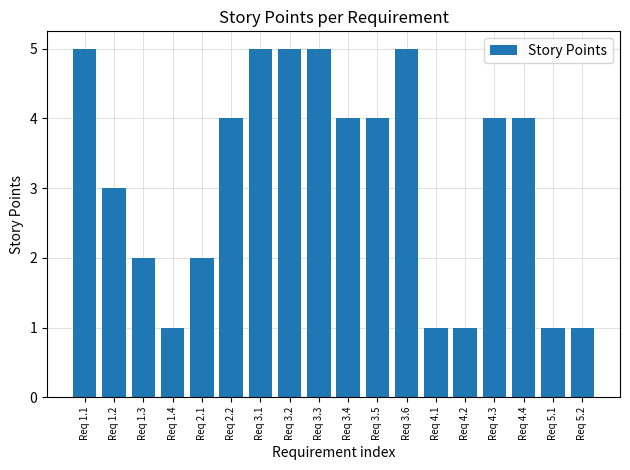

The chart shows a value of 4 at Req 3.4. True or false?

True